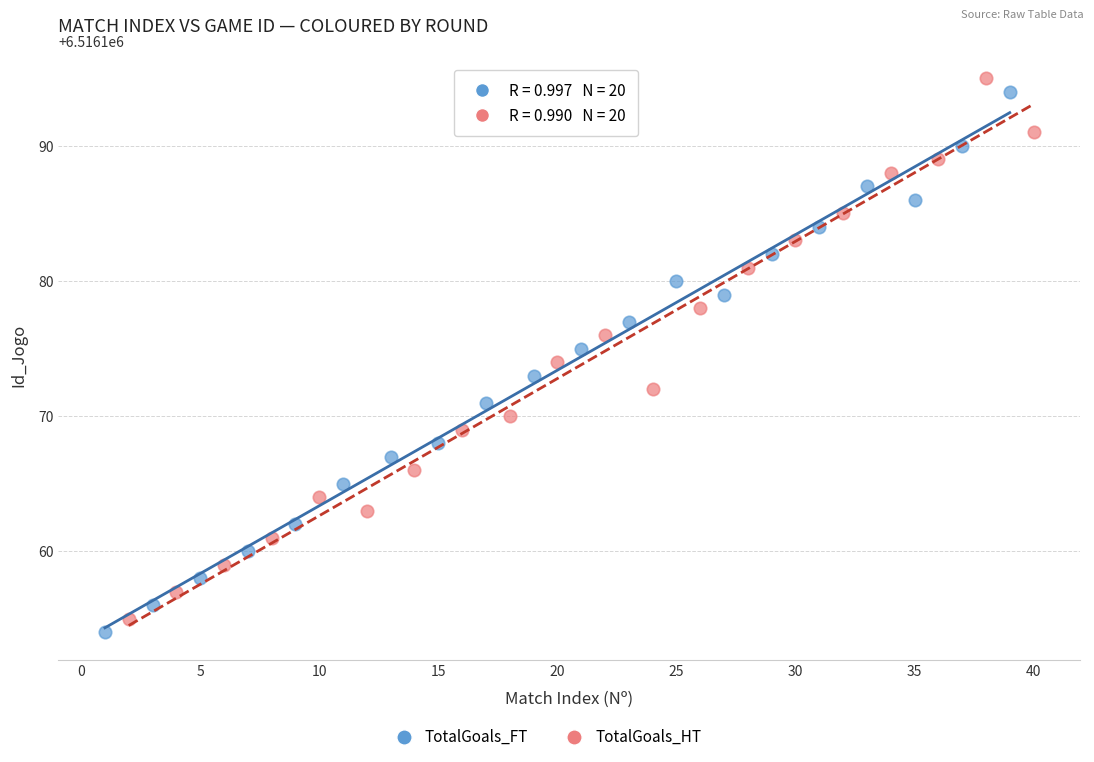

Which series contains the highest Y value?

TotalGoals_HT